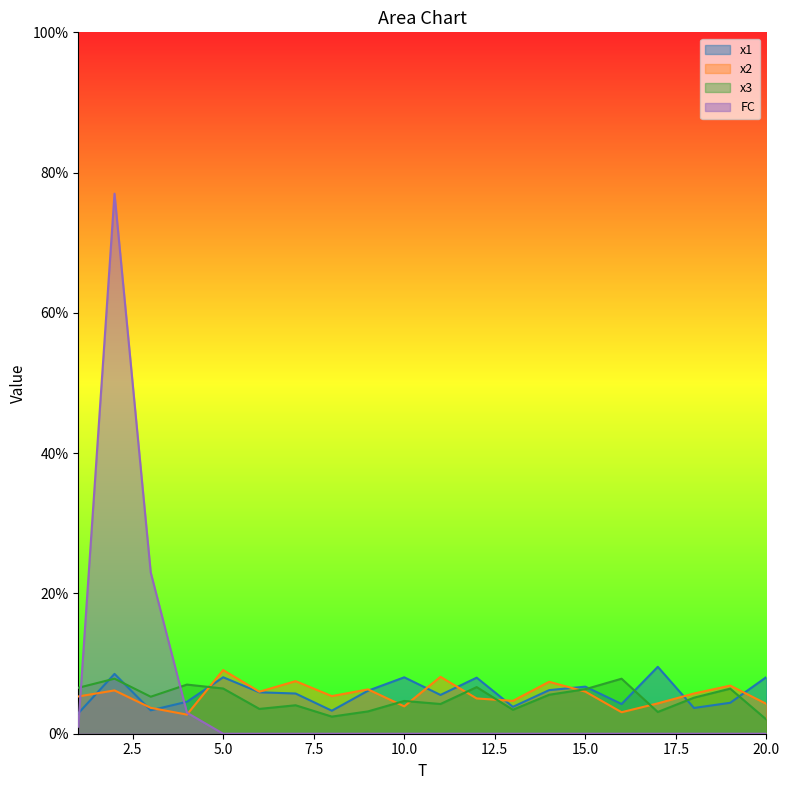

Reading right to left, extract all data points from this chart.

x1: 8.1	4.4	3.7	9.5	4.2	6.7	6.2	3.8	8.0	5.5	8.0	6.1	3.3	5.7	5.9	8.0	4.6	3.3	8.5	2.9
x2: 4.3	6.9	5.7	4.3	3.1	6.0	7.4	4.7	5.0	8.1	3.9	6.3	5.4	7.5	6.0	9.1	2.7	3.7	6.2	5.3
x3: 2.0	6.4	5.1	3.1	7.8	6.3	5.6	3.4	6.6	4.2	4.7	3.2	2.4	4.1	3.5	6.4	7.0	5.3	7.8	6.6
FC: 0.0	0.0	0.0	0.0	0.0	0.0	0.0	0.0	0.0	0.0	0.0	0.0	0.0	0.0	0.0	0.0	3.0	23.0	77.0	1.0